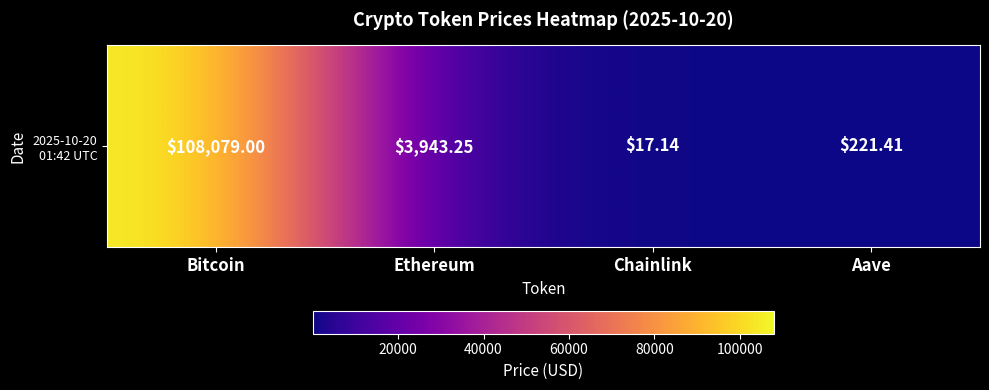

Reading left to right, transcribe all the data shown in this chart.

108079.0	3943.2	17.1	221.4